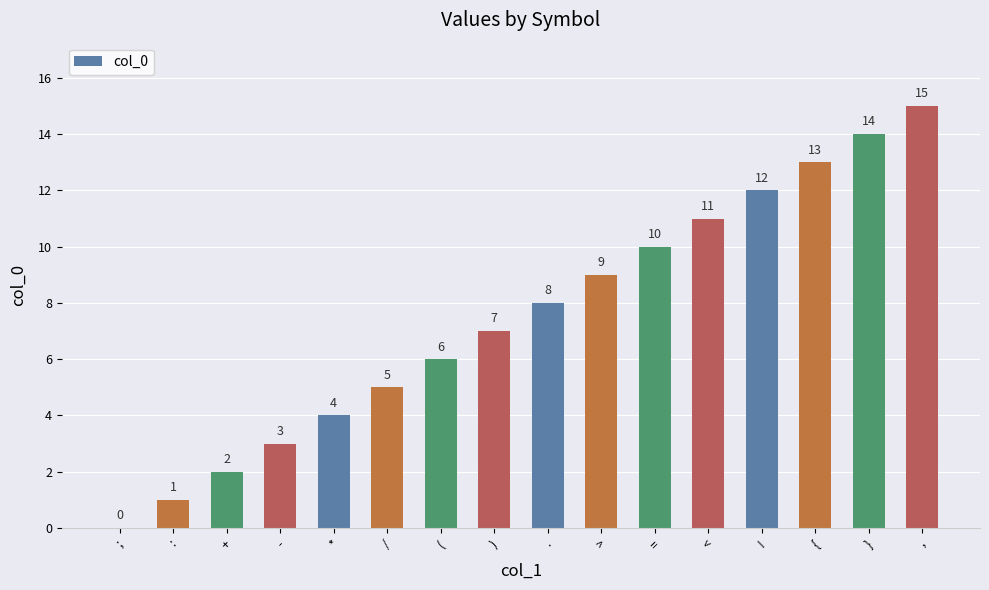

What is the change in value from : to +?

+1